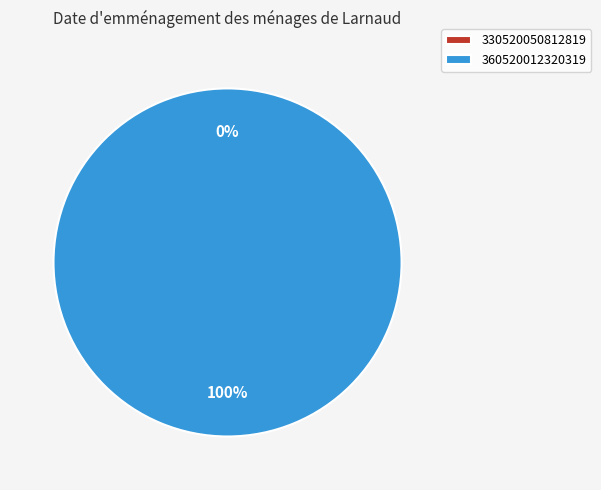

What percentage is the 360520012320319 slice, to the nearest percent?

100%